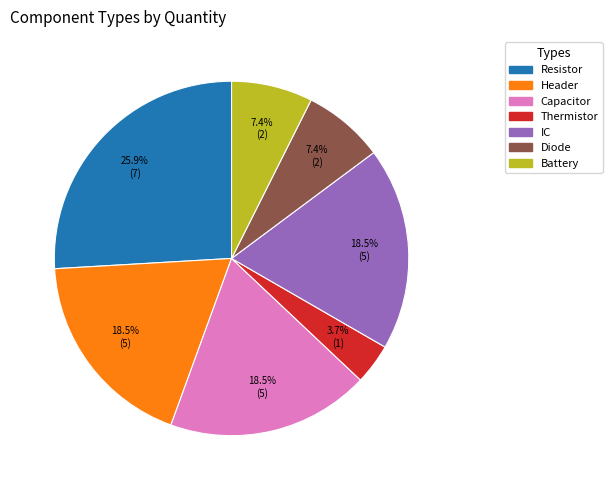

Approximately how many times larger is the value at Thermistor compared to Diode?

0.5